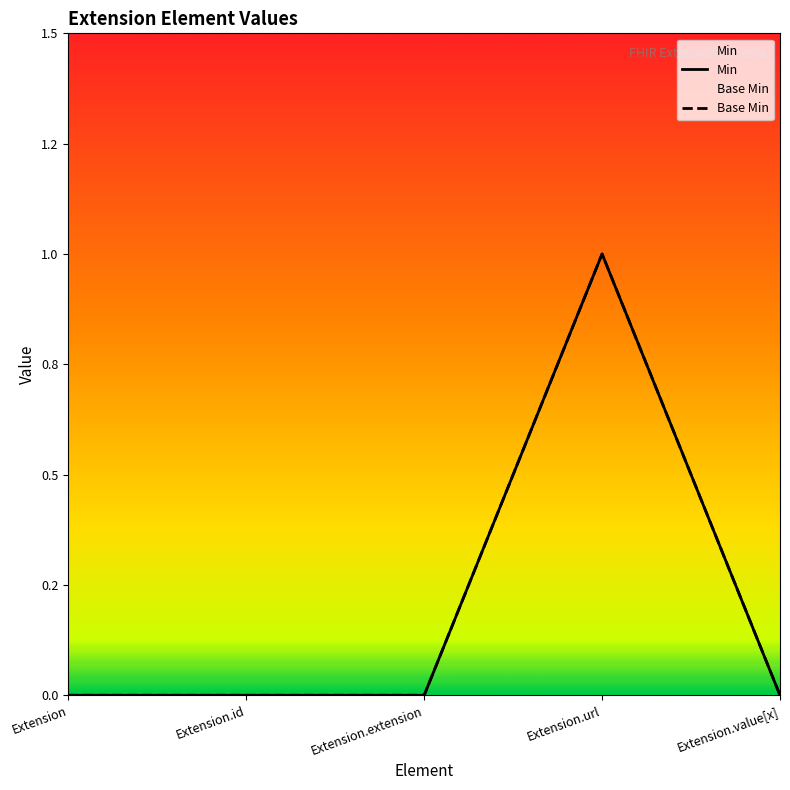

What are all the series names shown in the legend?

Min, Base Min